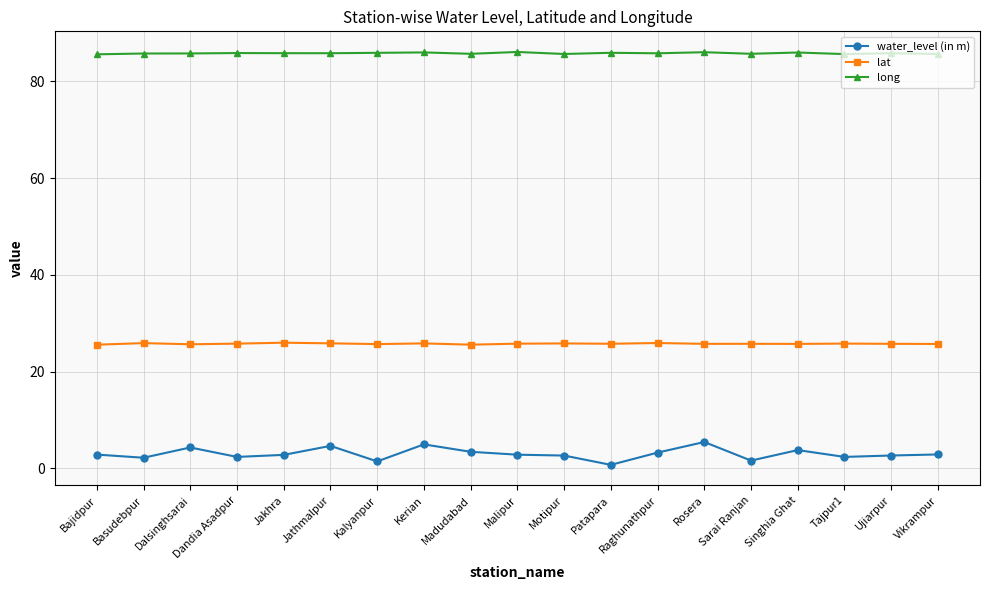

True or false: long and water_level (in m) cross at least once.

False